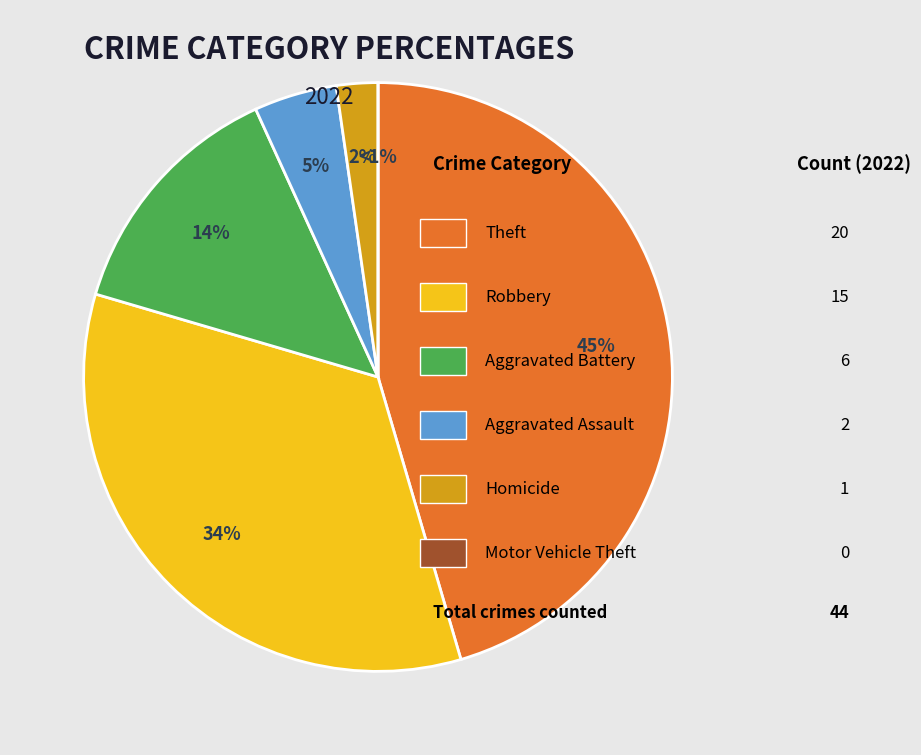

Does Motor Vehicle Theft account for over 50% of the chart?

No